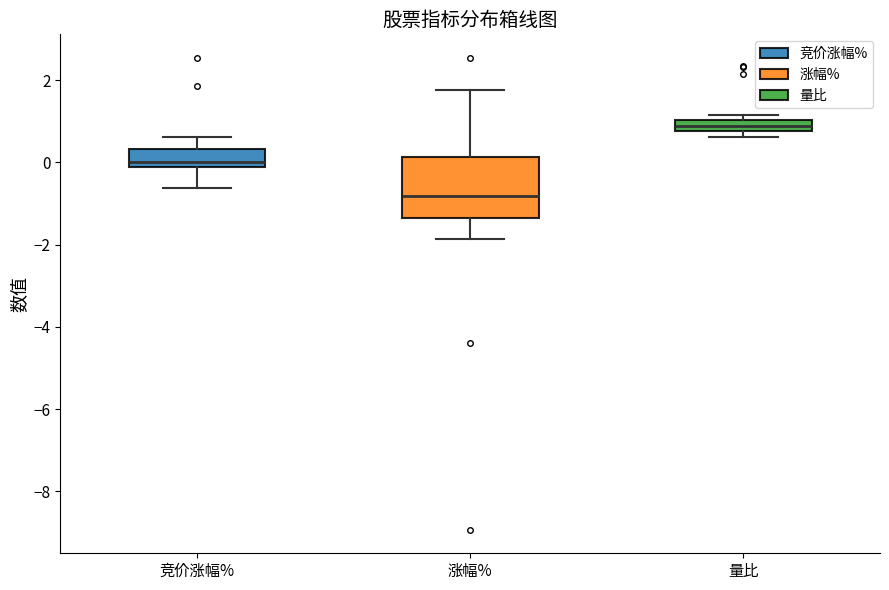

Where does the median line of the box for 竞价涨幅% sit on the y-axis? The values are not printed on the chart, so give them approximately, as read against the axis.

0.0